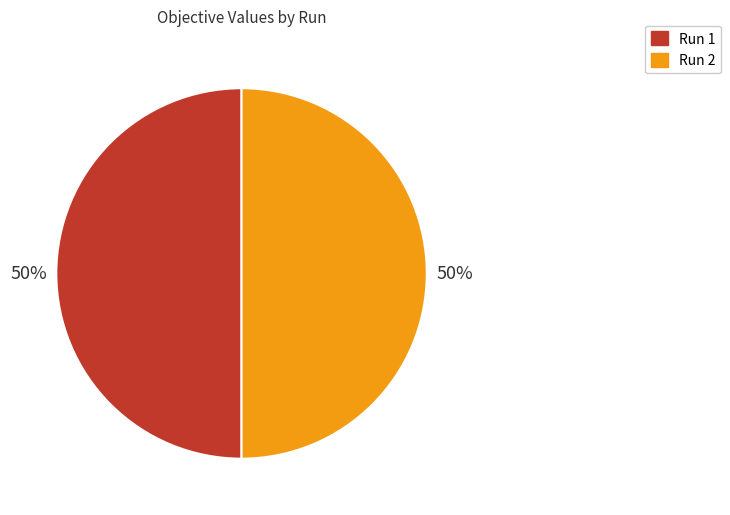

To the nearest percent, what percentage of the pie is Run 1?

50%